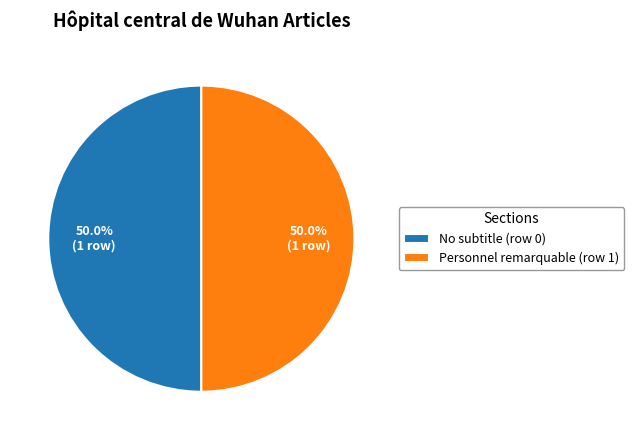

Combined, what portion of the pie is No subtitle (row 0) and Personnel remarquable (row 1)?

100.0%